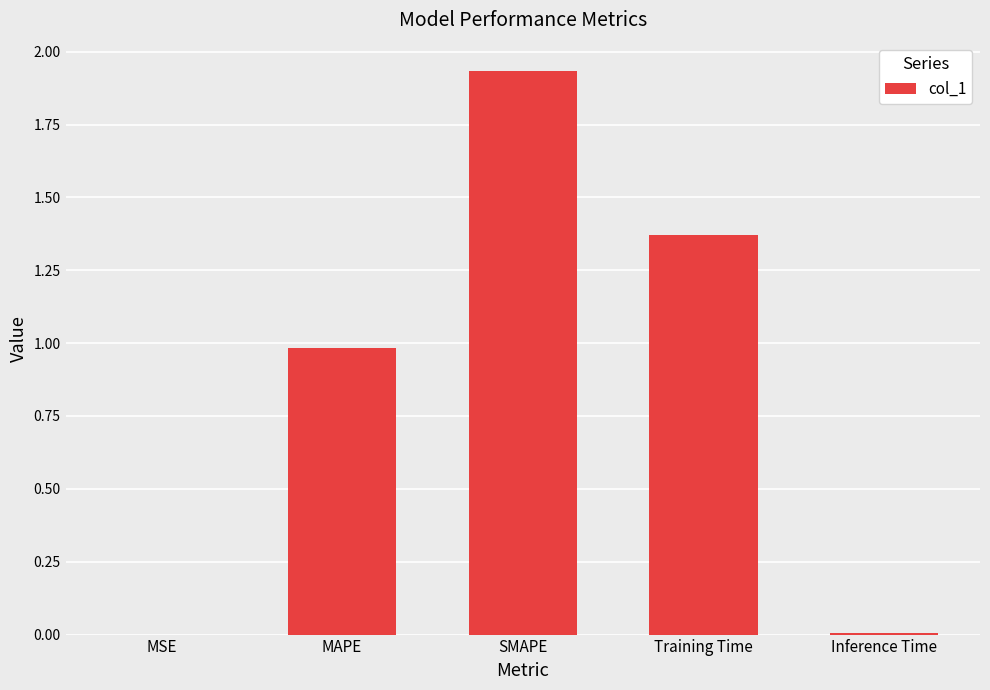

Which label corresponds to the largest value in the chart?

SMAPE